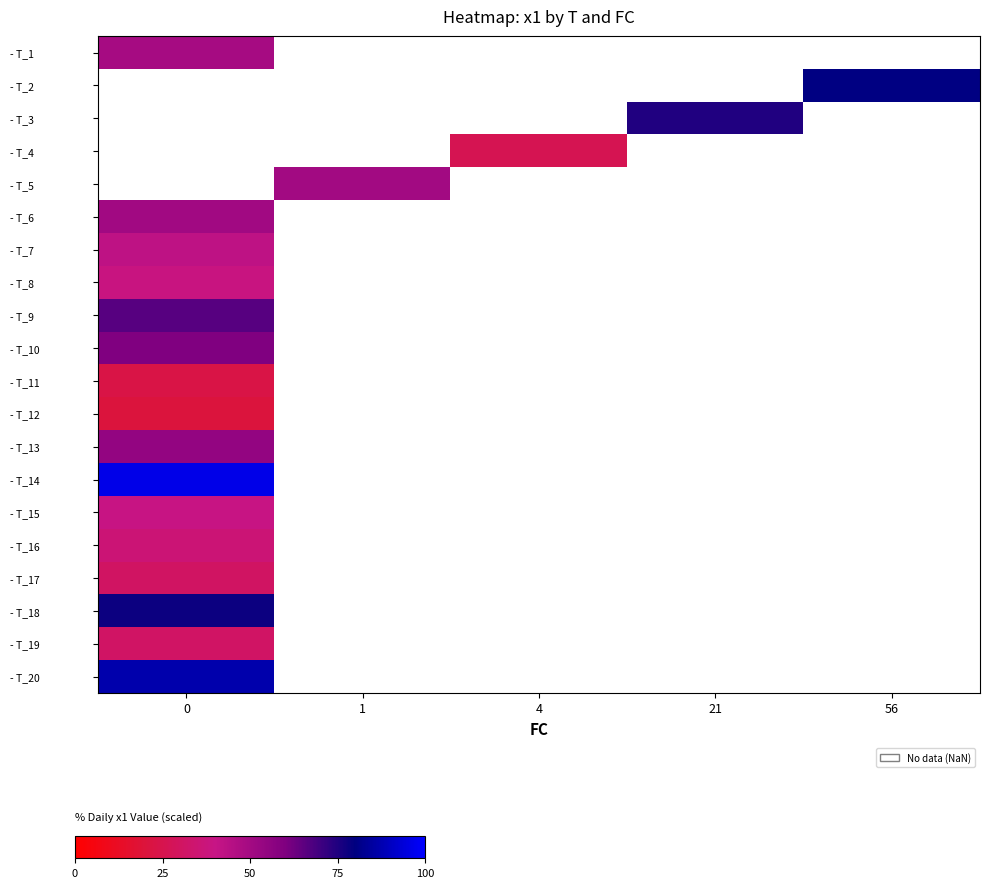

Rank the categories by - T_1 value from lowest to highest.

0, 1, 4, 21, 56